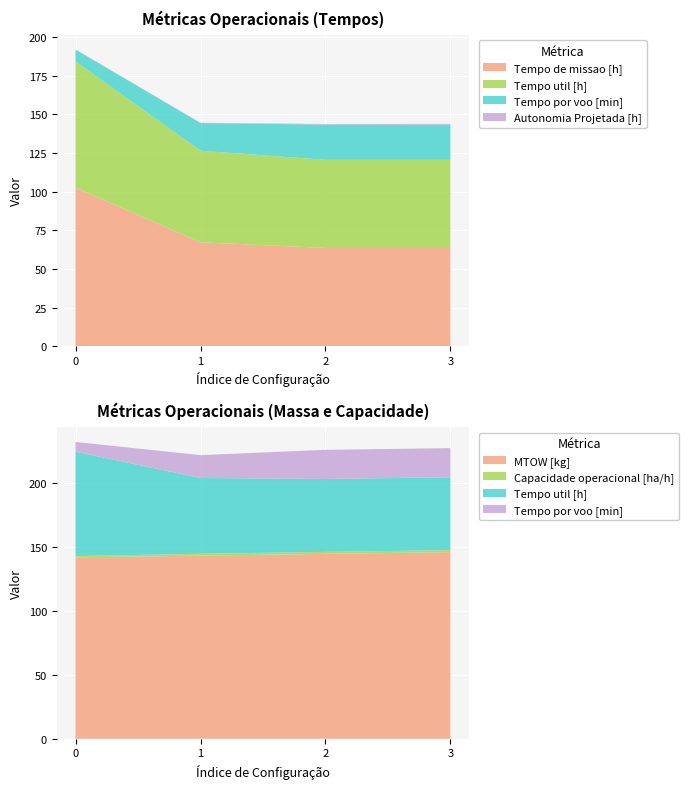

Reading left to right, what are all the values shown in this chart?

Capacidade operacional [ha/h]: 0=1.0	1=1.5	2=1.6	3=1.6
Tempo de missao [h]: 0=102.5	1=67.2	2=63.5	3=63.5
Tempo util [h]: 0=81.7	1=59.2	2=57.0	3=57.0
Tempo por voo [min]: 0=7.6	1=17.9	2=22.8	3=22.8
Autonomia Projetada [h]: 0=0.1	1=0.2	2=0.4	3=0.5
MTOW [kg]: 0=141.8	1=143.2	2=144.5	3=145.9